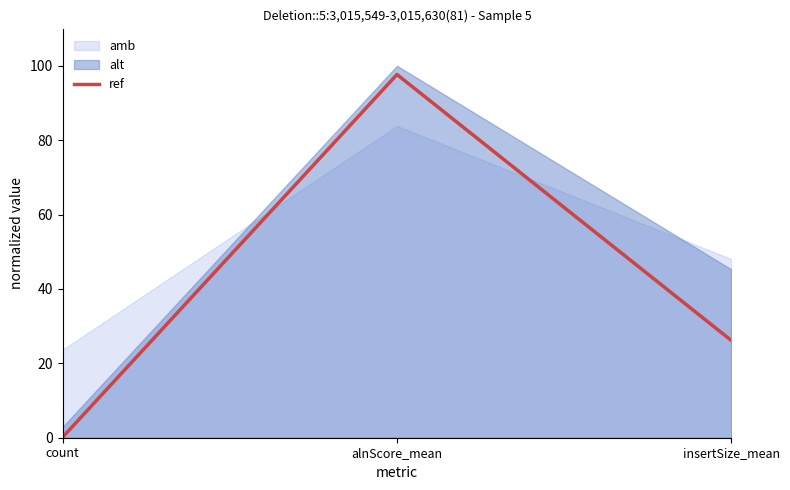

Is it true that the value at count is 0.1?

True